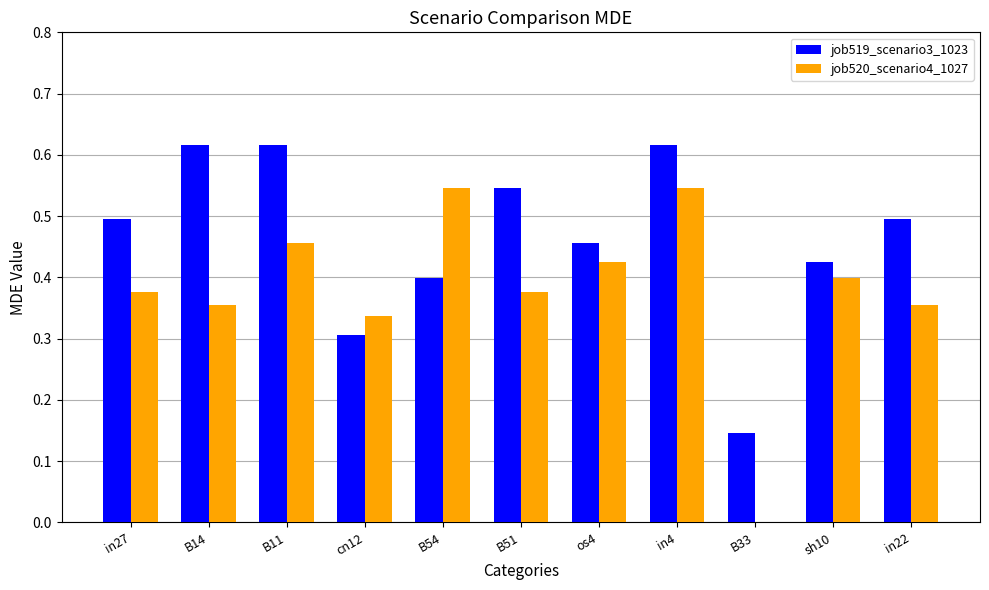

Is the value of job519_scenario3_1023 at B14 greater than the value of job520_scenario4_1027 at B14?

Yes